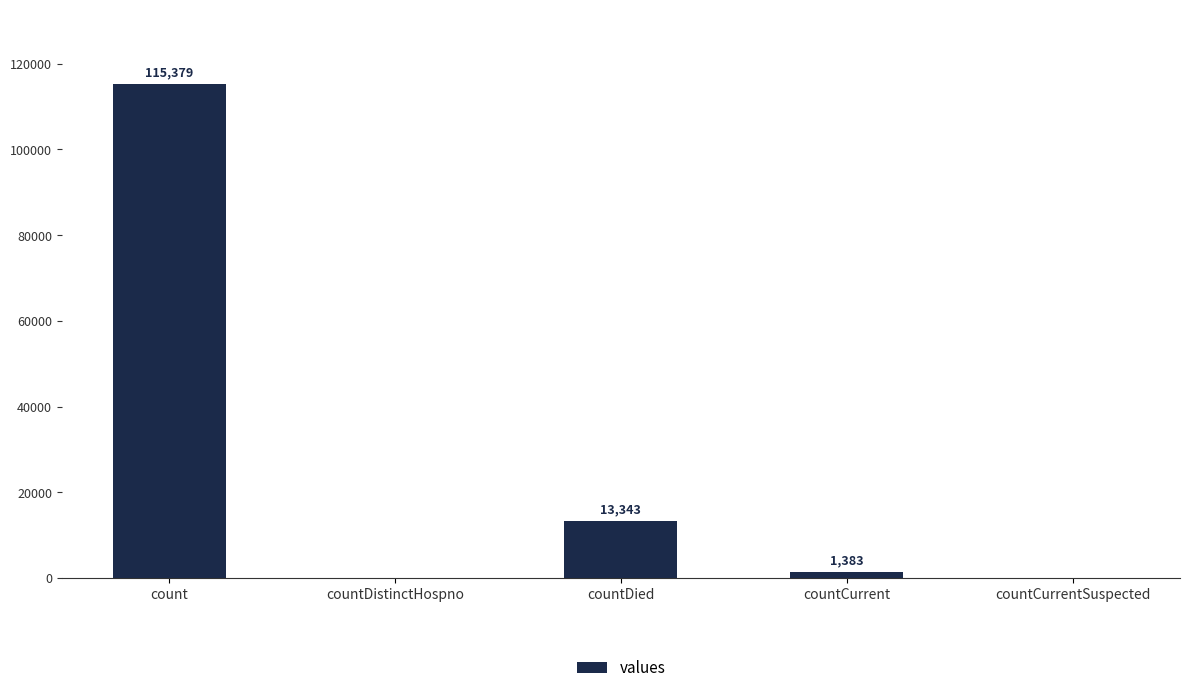

What is the sum of all values?

130105